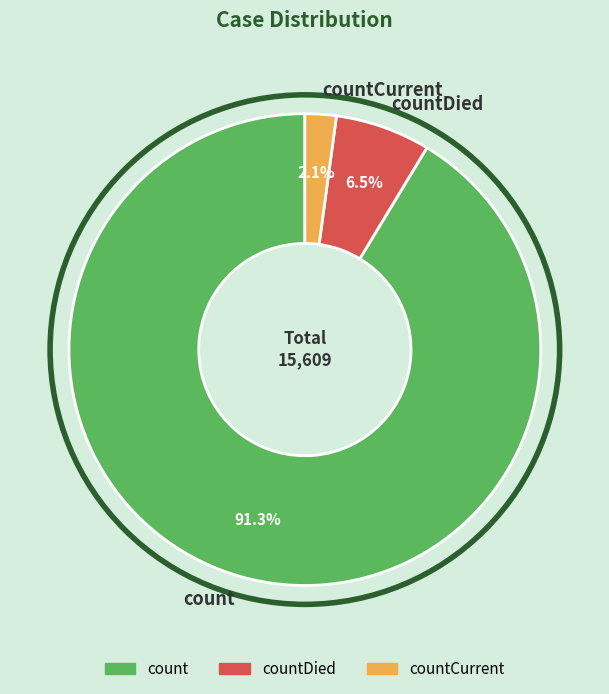

True or false: count accounts for 96% of the total.

False